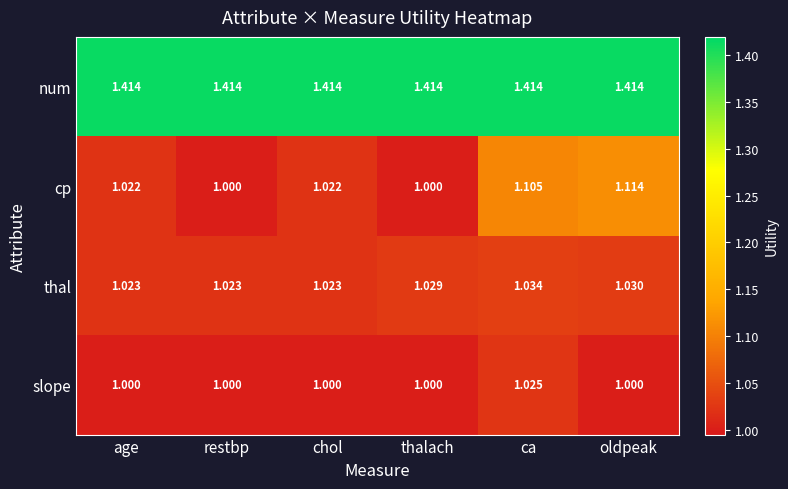

How many data points does each series have?

6